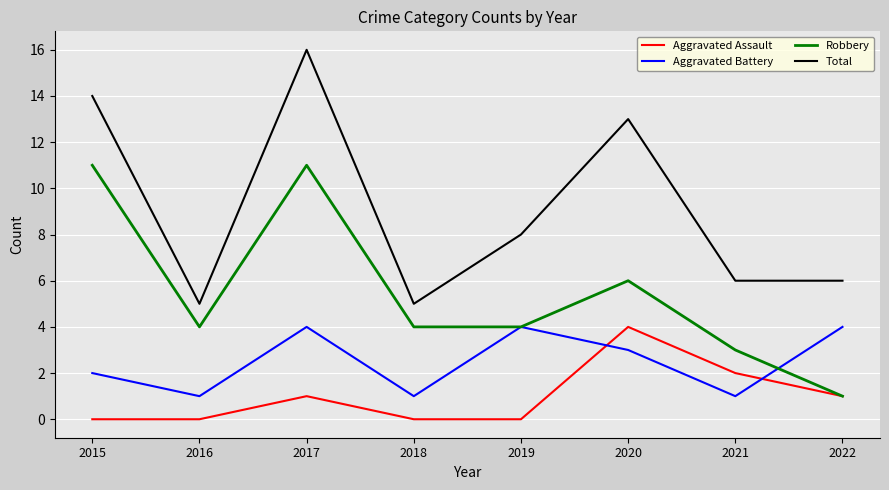

Is it true that Aggravated Assault equals -3 at 2015?

False